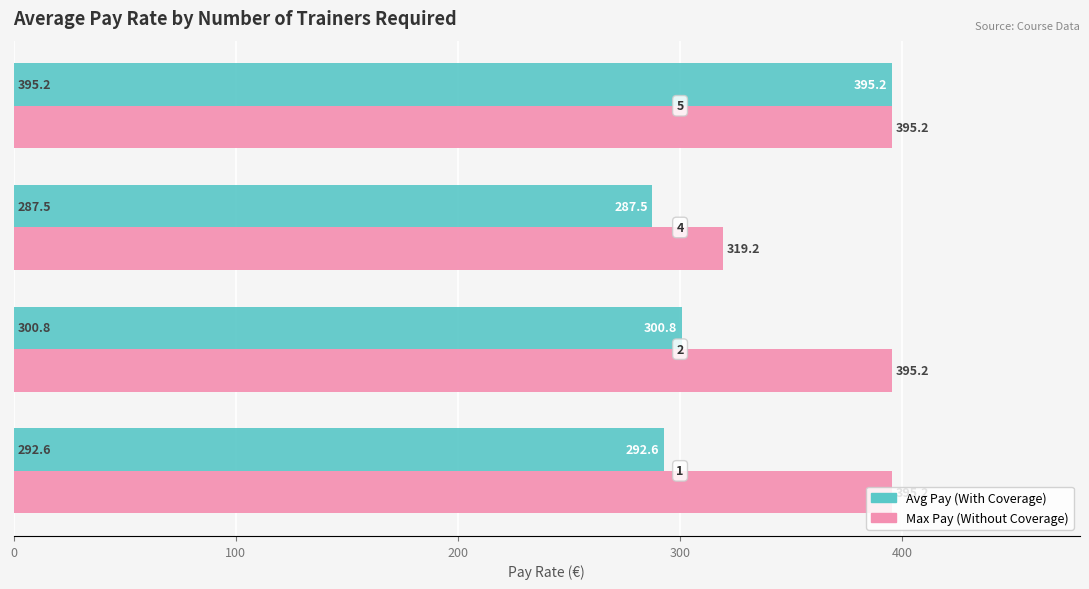

What is the greatest value displayed?

395.2